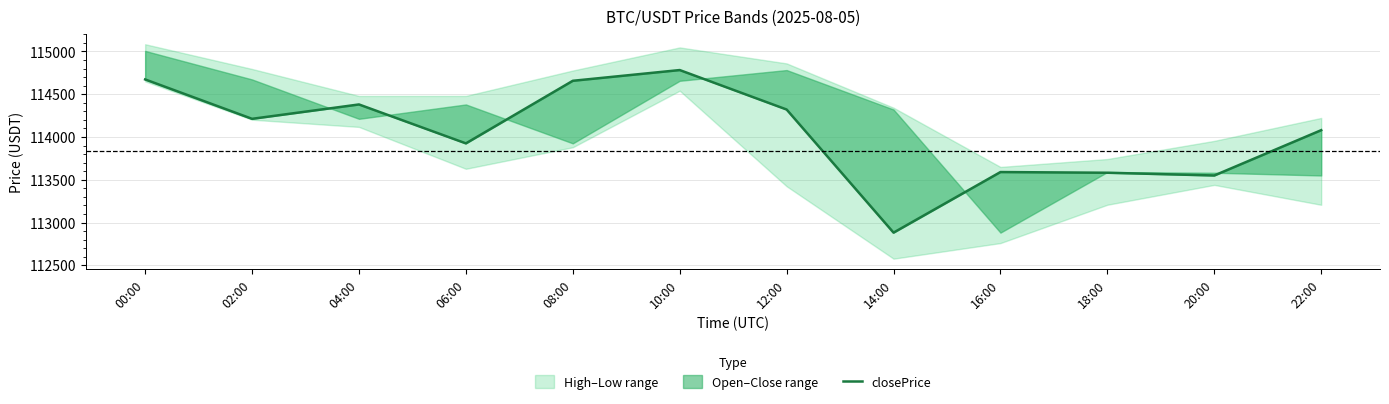

The value at 18:00 is 113582.1. True or false?

True